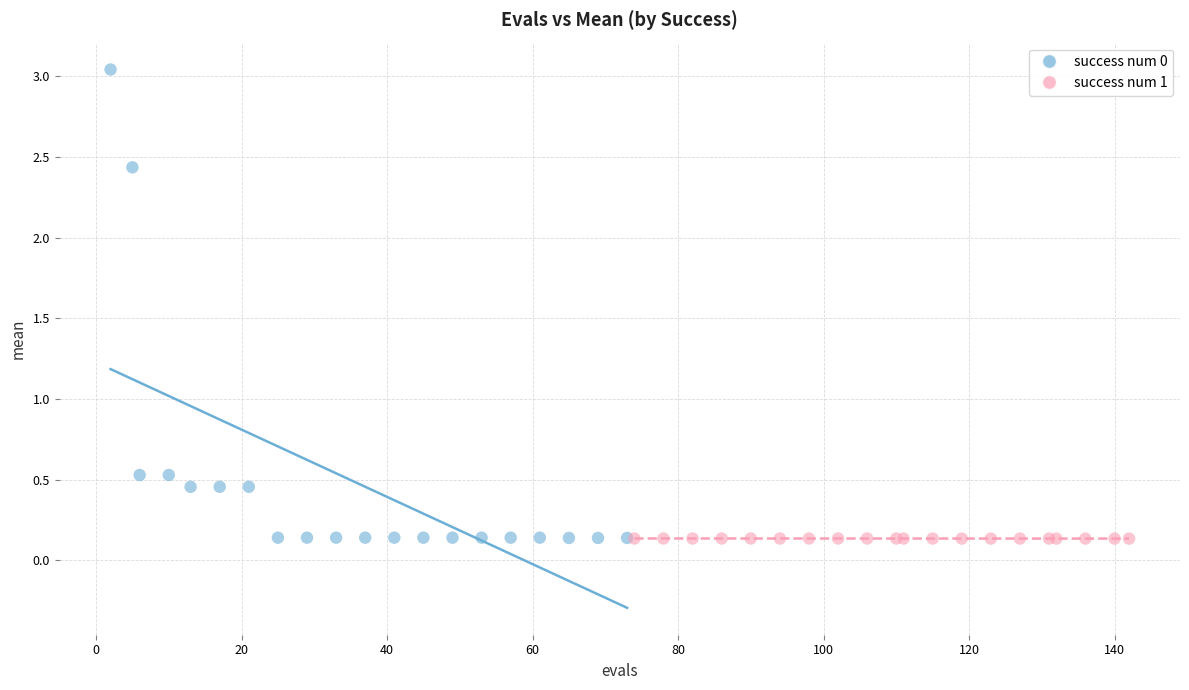

What are all the series names shown in the legend?

success num 0, success num 1